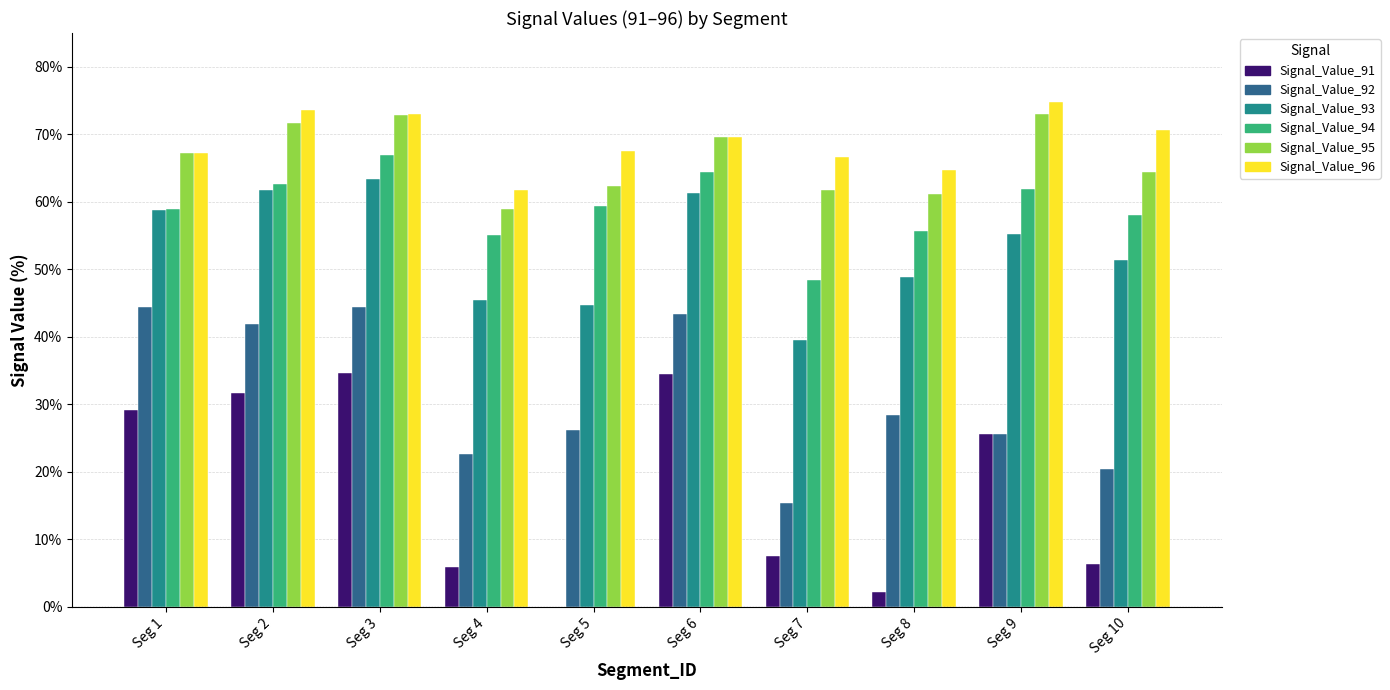

What is the value of the Signal_Value_96 bar at the 1st from the left?

0.7